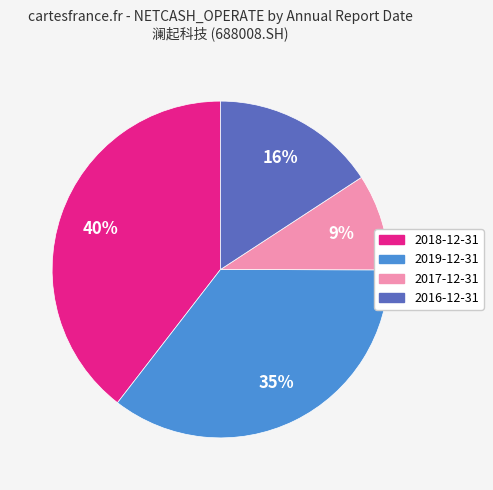

To the nearest percent, what portion does 2019-12-31 represent?

35%